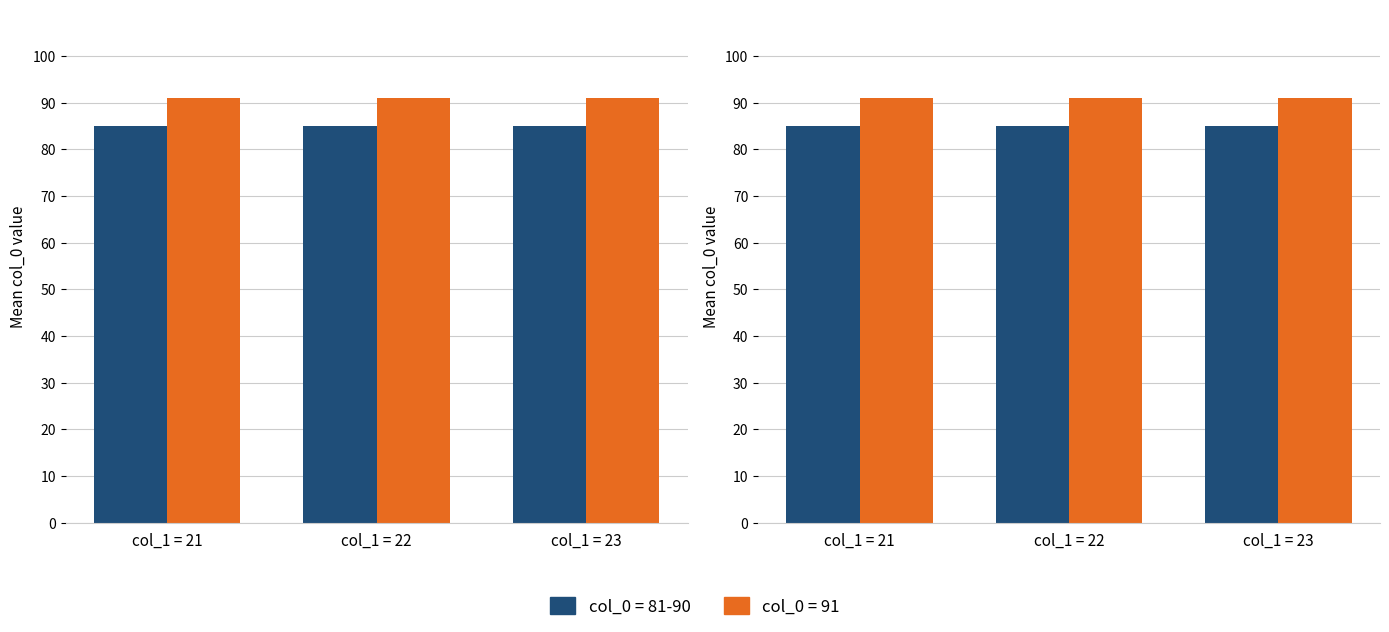

The col_0 group B series shows 33 at 22. True or false?

False